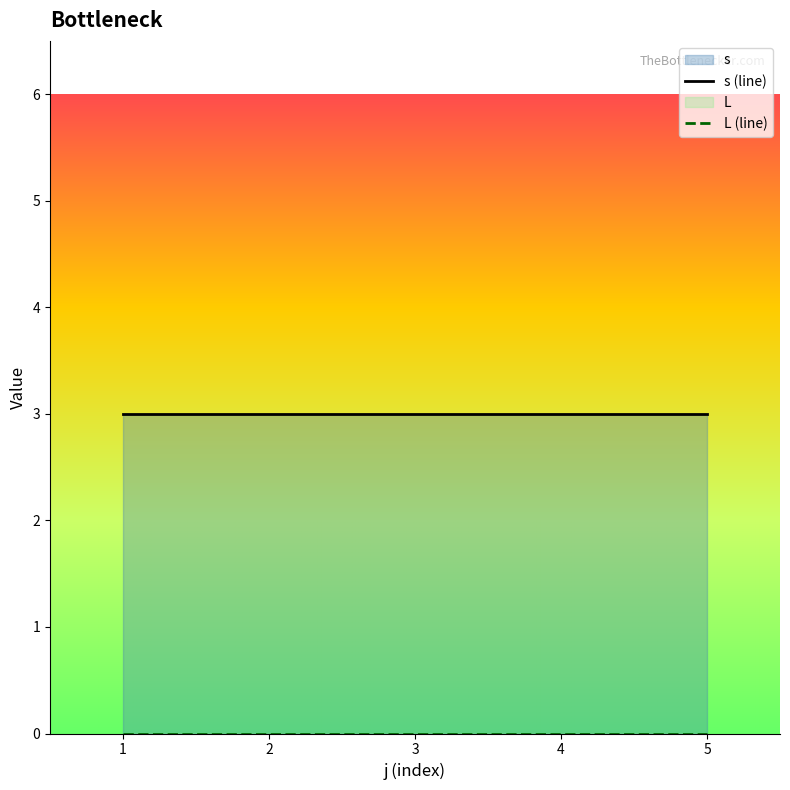

True or false: s and L cross at least once.

False